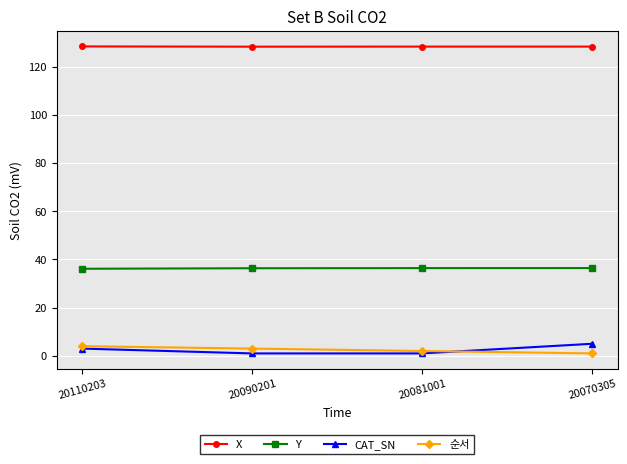

True or false: Y and CAT_SN cross at least once.

False